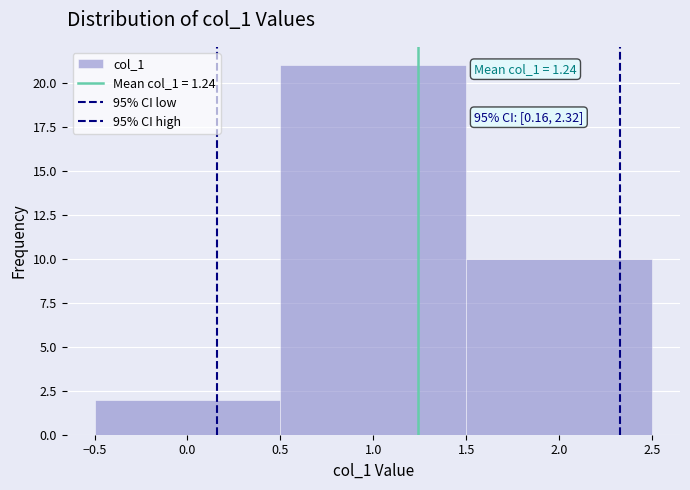

Which range on the x-axis has the tallest bar?

0.5 to 1.5